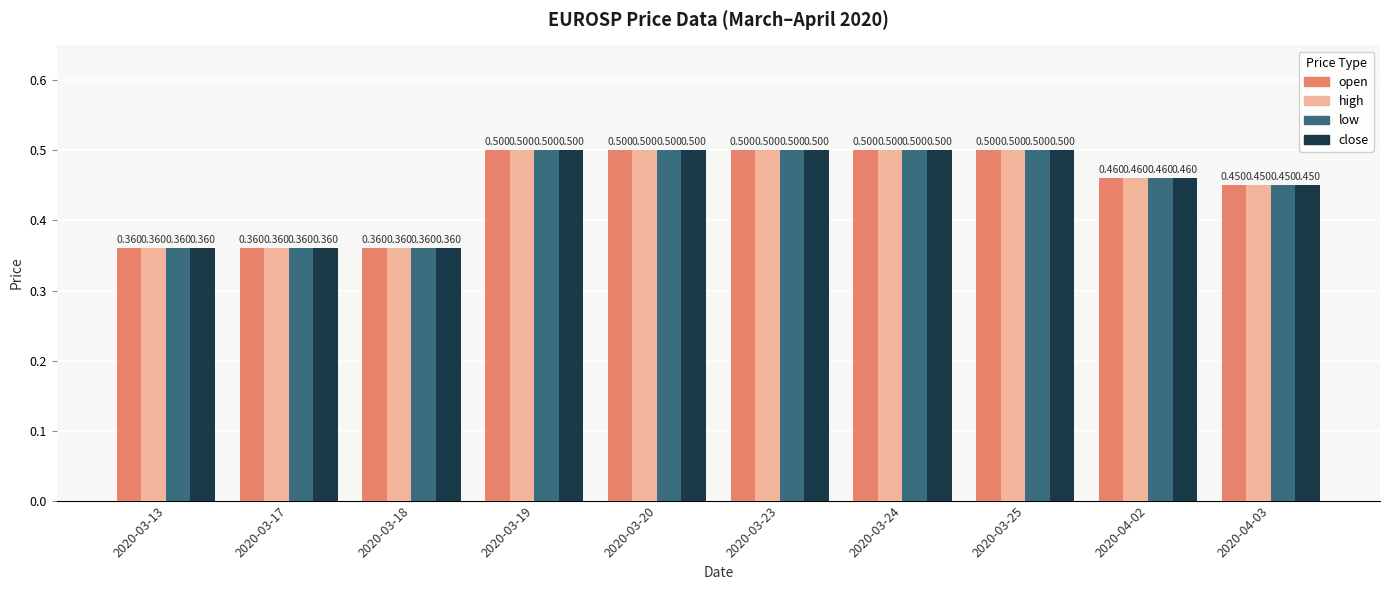

Is the value of close at 2020-03-13 greater than the value of high at 2020-03-24?

No